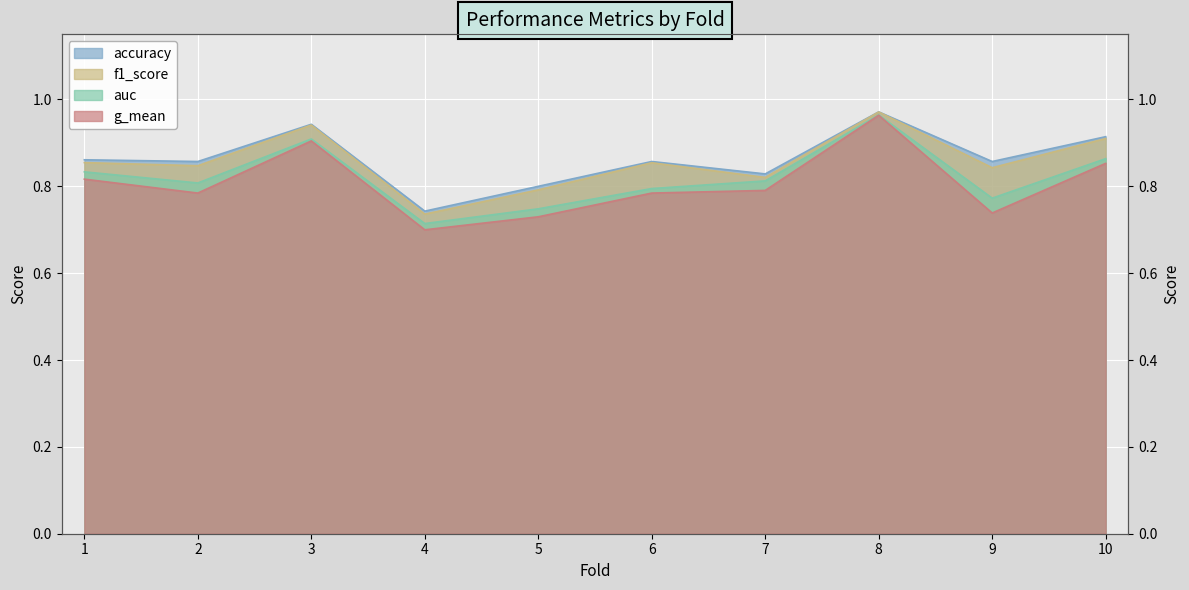

How many lines are shown in the chart?

4